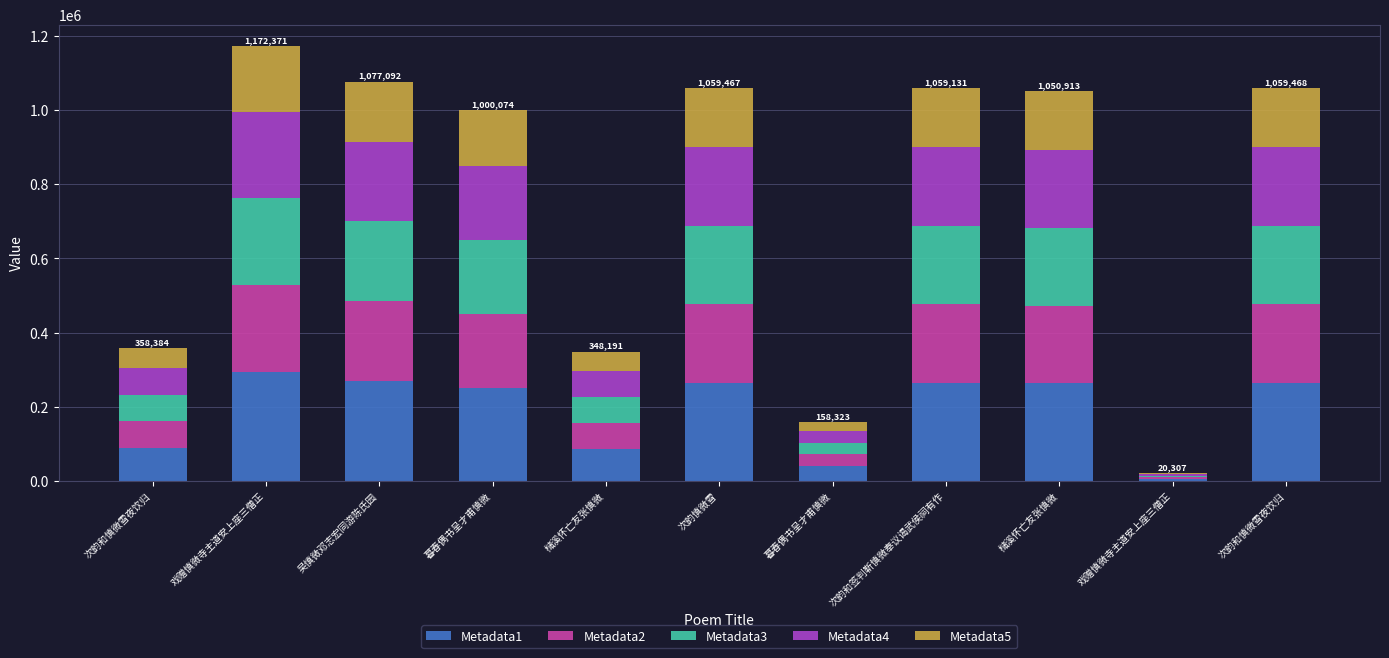

Where does the Metadata3 series first go above 210182?

戏赠慎微寺主道安上座三僧正